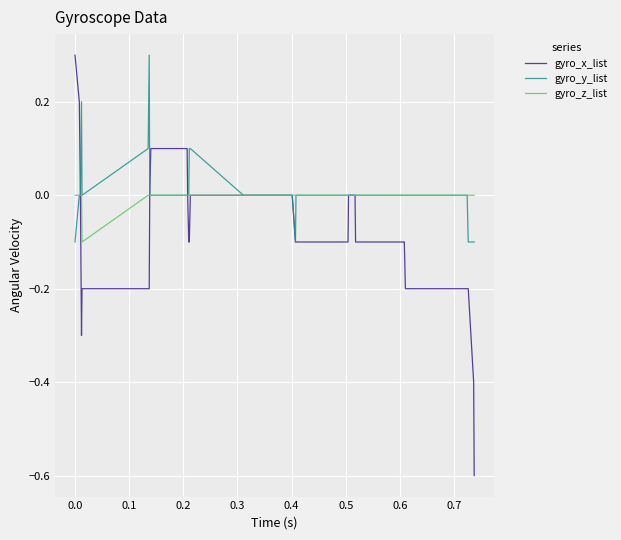

What is the greatest value displayed?

0.3